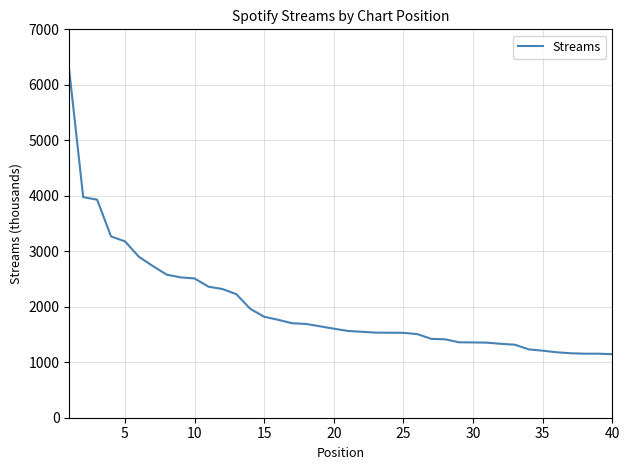

What is the minimum value shown in the chart?

1145